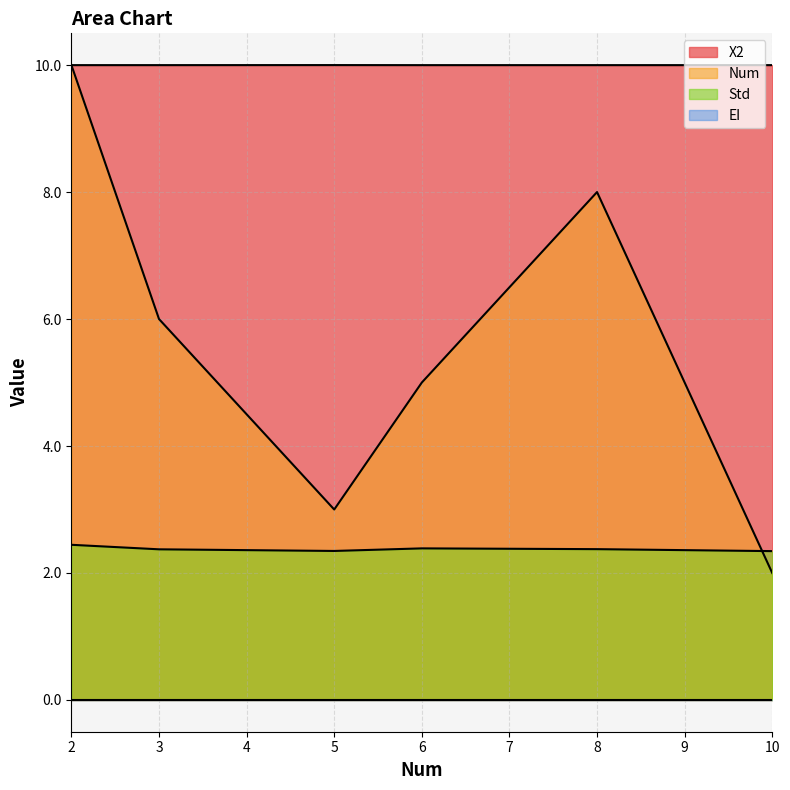

At which category is the sum across all series the highest?

2